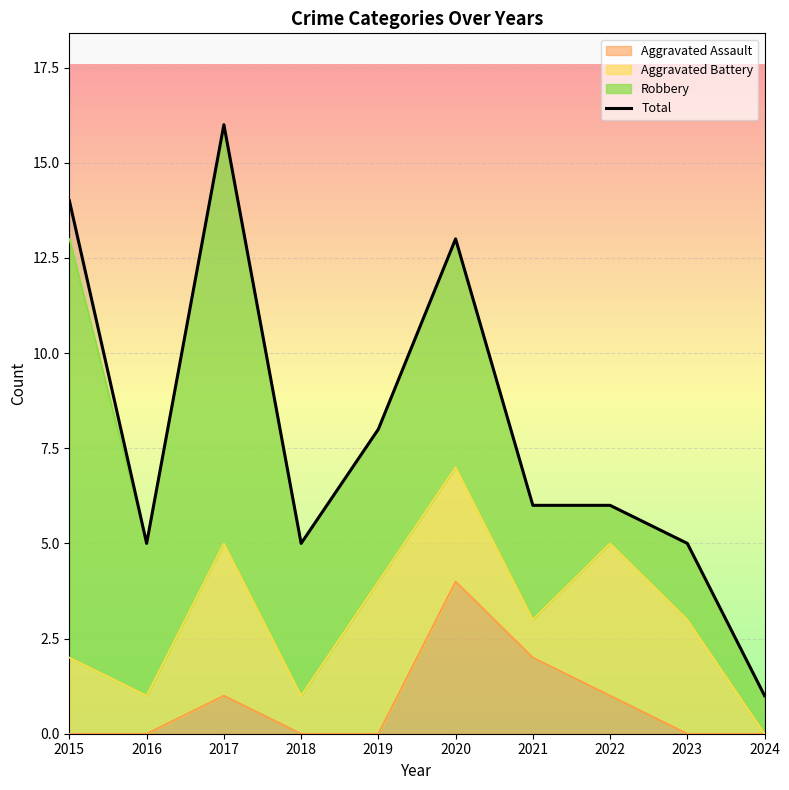

What is the approximate value at 2024?

1